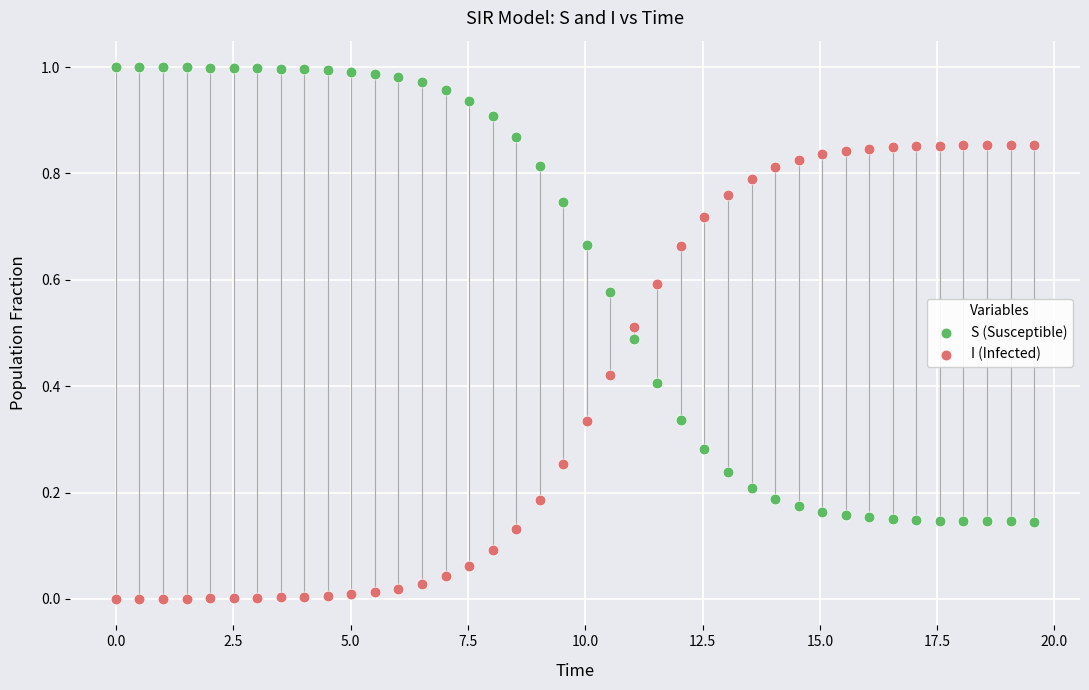

Which series contains the lowest Y value?

I (Infected)